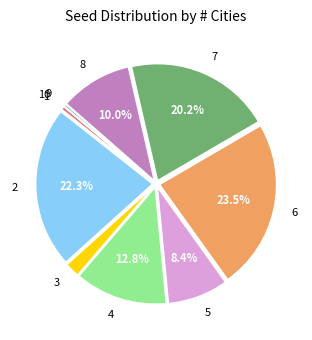

To the nearest percent, what percentage of the pie is 2?

22%